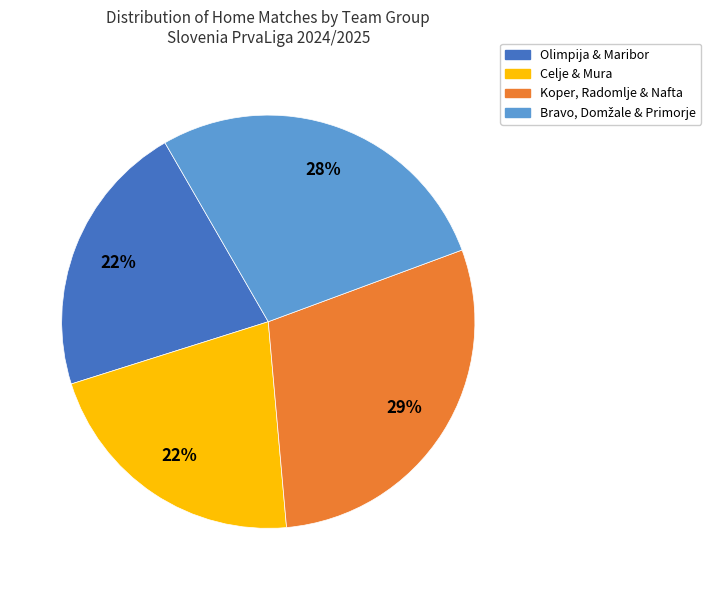

To the nearest percent, what is the average slice percentage?

25%